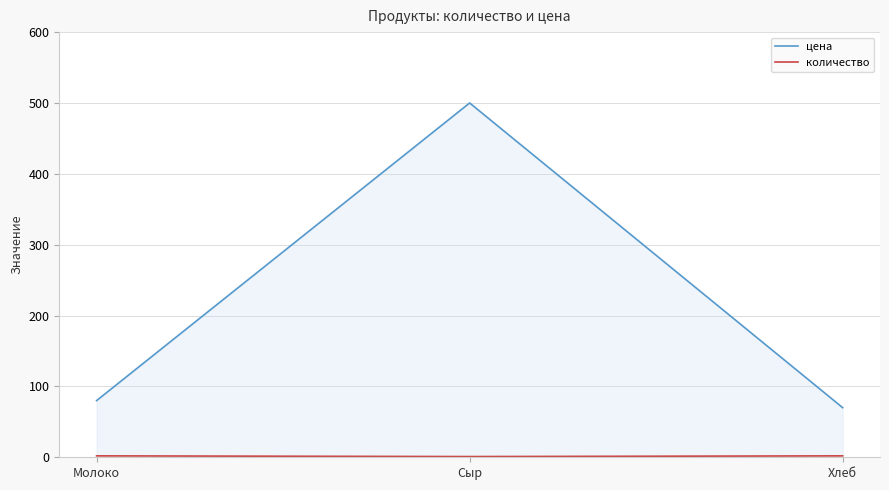

The цена series shows 500 at Сыр. True or false?

True